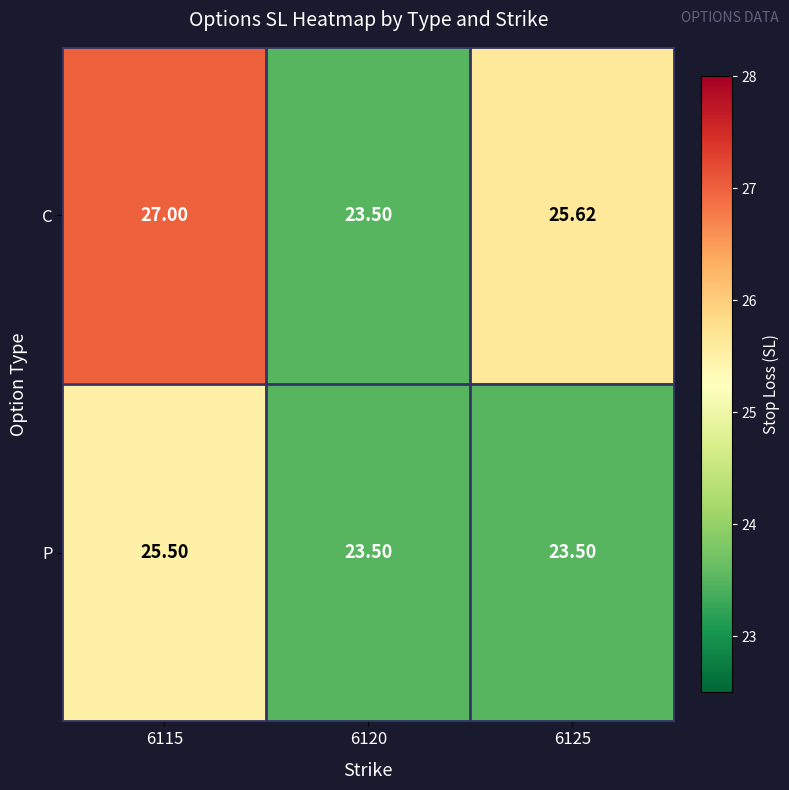

Rank the series at 6125 from lowest to highest value.

P, C